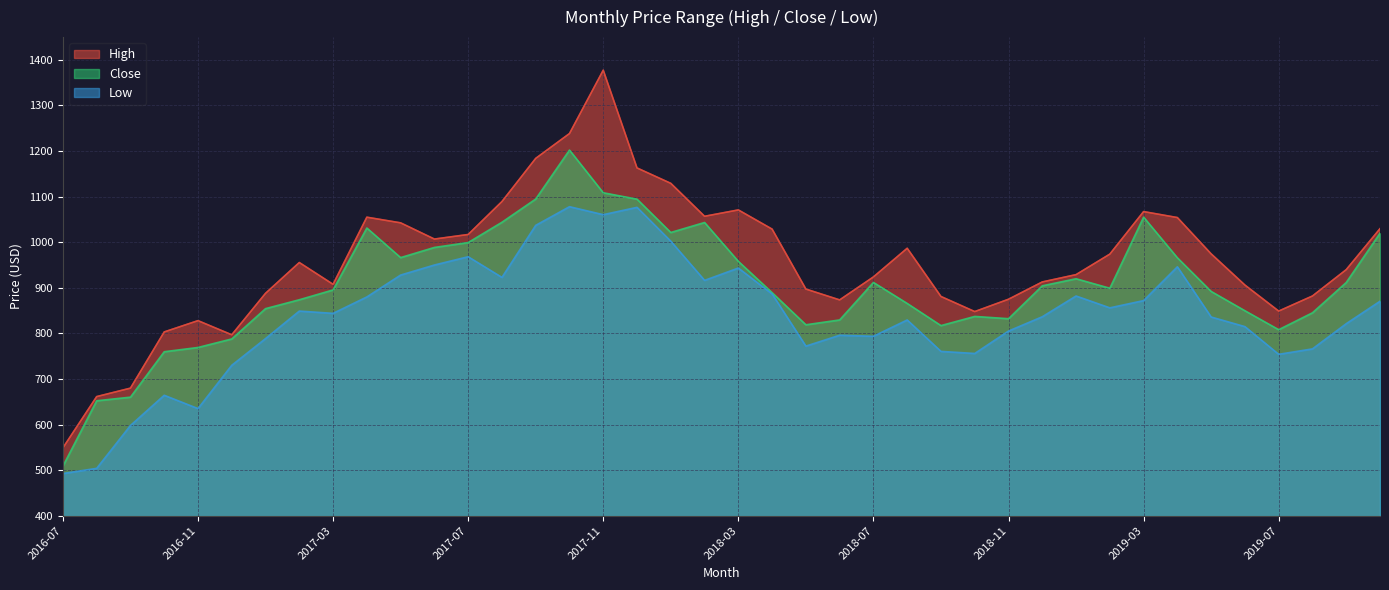

What is the maximum value shown in the chart?

1377.5